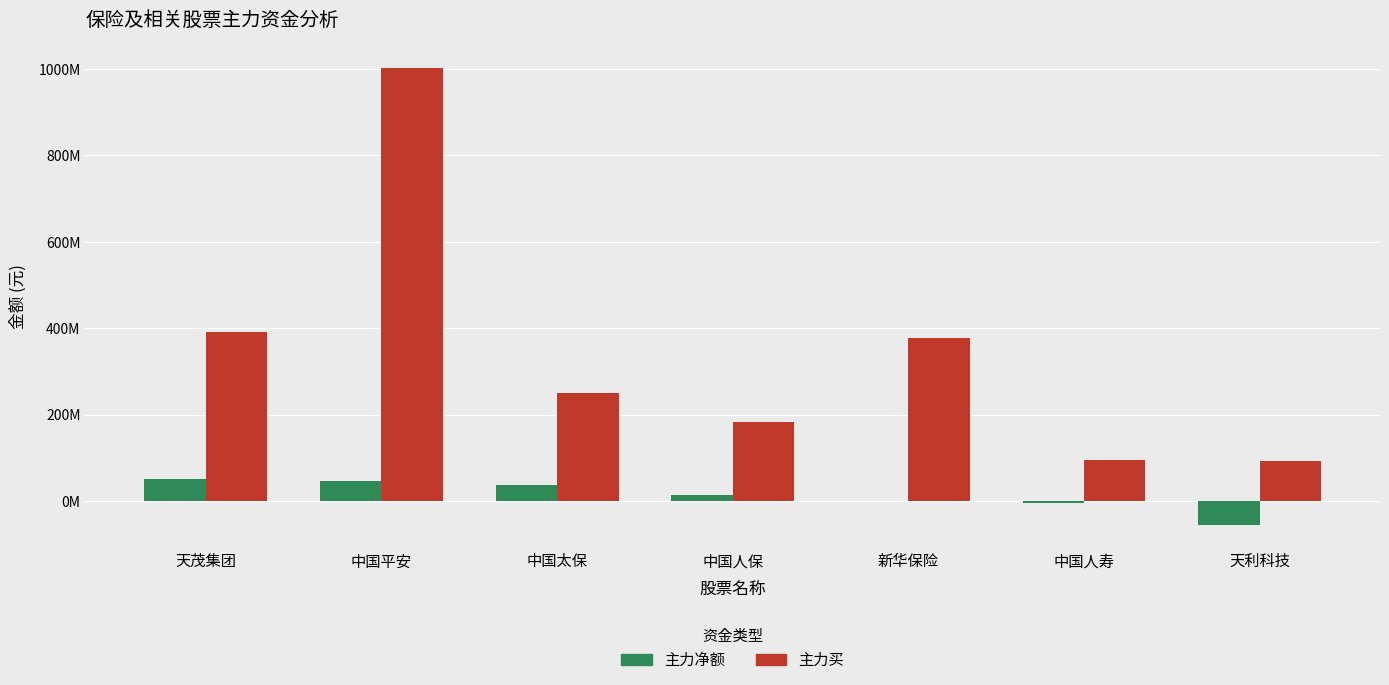

Reading left to right, list all the values displayed in this chart.

主力净额: 天茂集团=49920353	中国平安=45875062	中国太保=35965074	中国人保=14585797	新华保险=-400922	中国人寿=-4118574	天利科技=-56232801
主力买: 天茂集团=390590678	中国平安=1002512642	中国太保=250390327	中国人保=181687937	新华保险=377303063	中国人寿=93949881	天利科技=91852365